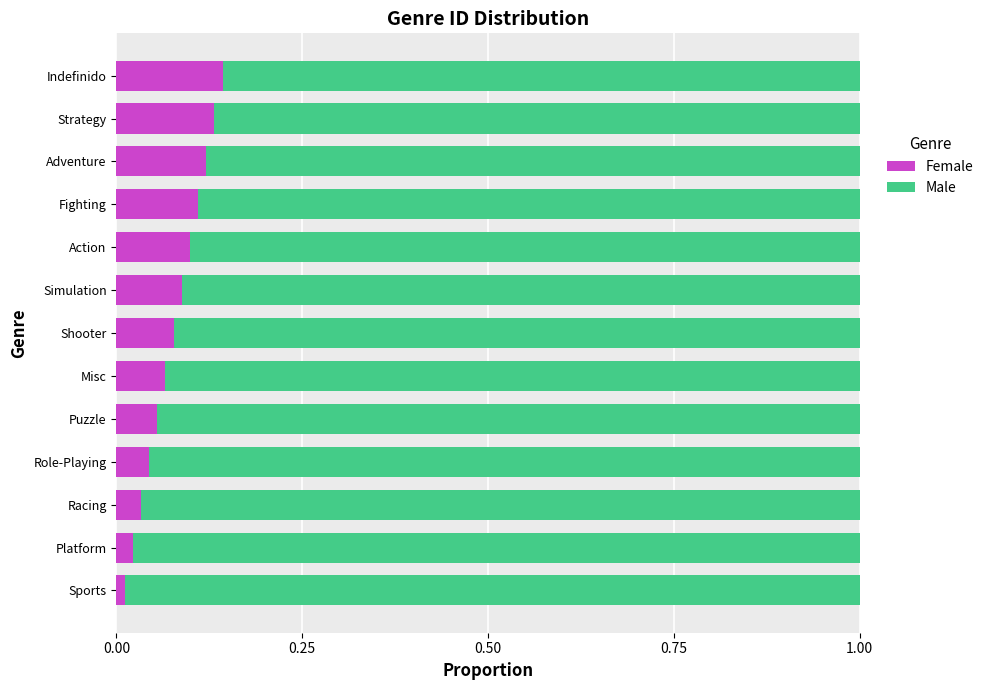

Count the number of data series in this chart.

2